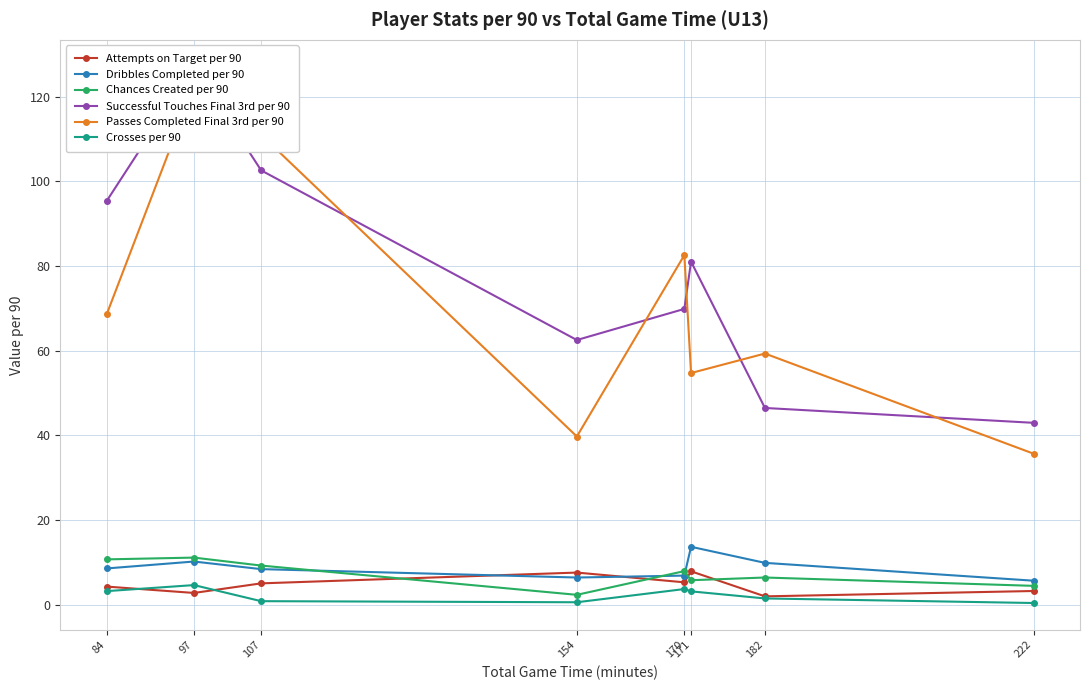

Reading right to left, transcribe all the data shown in this chart.

Attempts on Target per 90: 3.2	2.0	7.9	5.3	7.6	5.0	2.8	4.3
Dribbles Completed per 90: 5.7	9.9	13.7	6.9	6.4	8.4	10.2	8.6
Chances Created per 90: 4.5	6.4	5.8	7.9	2.3	9.3	11.1	10.7
Successful Touches Final 3rd per 90: 43.0	46.5	81.1	69.9	62.5	102.6	127.1	95.4
Passes Completed Final 3rd per 90: 35.7	59.3	54.7	82.6	39.7	111.0	122.5	68.6
Crosses per 90: 0.4	1.5	3.2	3.7	0.6	0.8	4.6	3.2